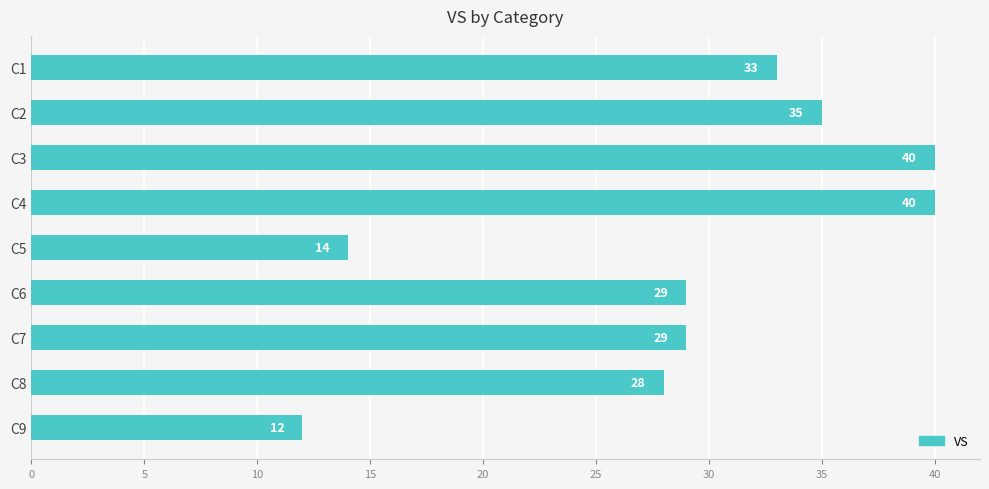

Where is the data nearest to the value 26?

C8